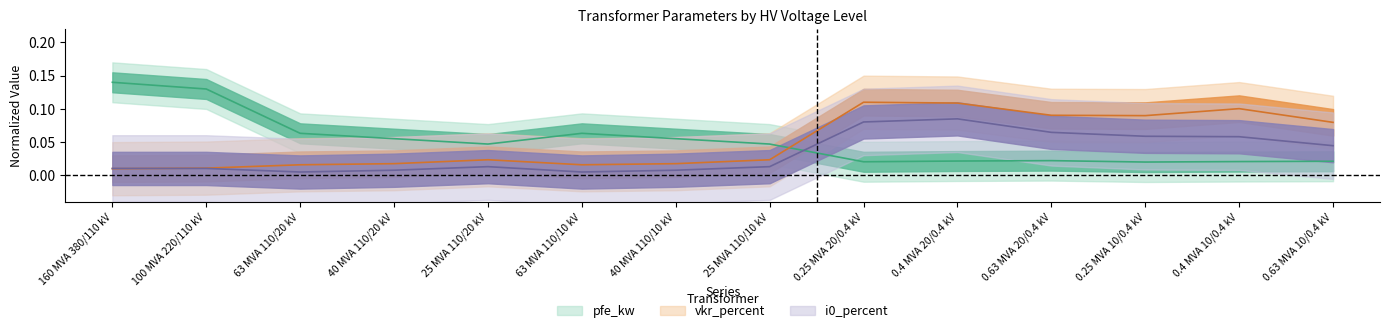

Reading left to right, what are all the values shown in this chart?

pfe_kw: 160 MVA 380/110 kV=0.1	100 MVA 220/110 kV=0.1	63 MVA 110/20 kV=0.1	40 MVA 110/20 kV=0.1	25 MVA 110/20 kV=0.0	63 MVA 110/10 kV=0.1	40 MVA 110/10 kV=0.1	25 MVA 110/10 kV=0.0	0.25 MVA 20/0.4 kV=0.0	0.4 MVA 20/0.4 kV=0.0	0.63 MVA 20/0.4 kV=0.0	0.25 MVA 10/0.4 kV=0.0	0.4 MVA 10/0.4 kV=0.0	0.63 MVA 10/0.4 kV=0.0
vkr_percent: 160 MVA 380/110 kV=0.0	100 MVA 220/110 kV=0.0	63 MVA 110/20 kV=0.0	40 MVA 110/20 kV=0.0	25 MVA 110/20 kV=0.0	63 MVA 110/10 kV=0.0	40 MVA 110/10 kV=0.0	25 MVA 110/10 kV=0.0	0.25 MVA 20/0.4 kV=0.1	0.4 MVA 20/0.4 kV=0.1	0.63 MVA 20/0.4 kV=0.1	0.25 MVA 10/0.4 kV=0.1	0.4 MVA 10/0.4 kV=0.1	0.63 MVA 10/0.4 kV=0.1
i0_percent: 160 MVA 380/110 kV=0.0	100 MVA 220/110 kV=0.0	63 MVA 110/20 kV=0.0	40 MVA 110/20 kV=0.0	25 MVA 110/20 kV=0.0	63 MVA 110/10 kV=0.0	40 MVA 110/10 kV=0.0	25 MVA 110/10 kV=0.0	0.25 MVA 20/0.4 kV=0.1	0.4 MVA 20/0.4 kV=0.1	0.63 MVA 20/0.4 kV=0.1	0.25 MVA 10/0.4 kV=0.1	0.4 MVA 10/0.4 kV=0.1	0.63 MVA 10/0.4 kV=0.0